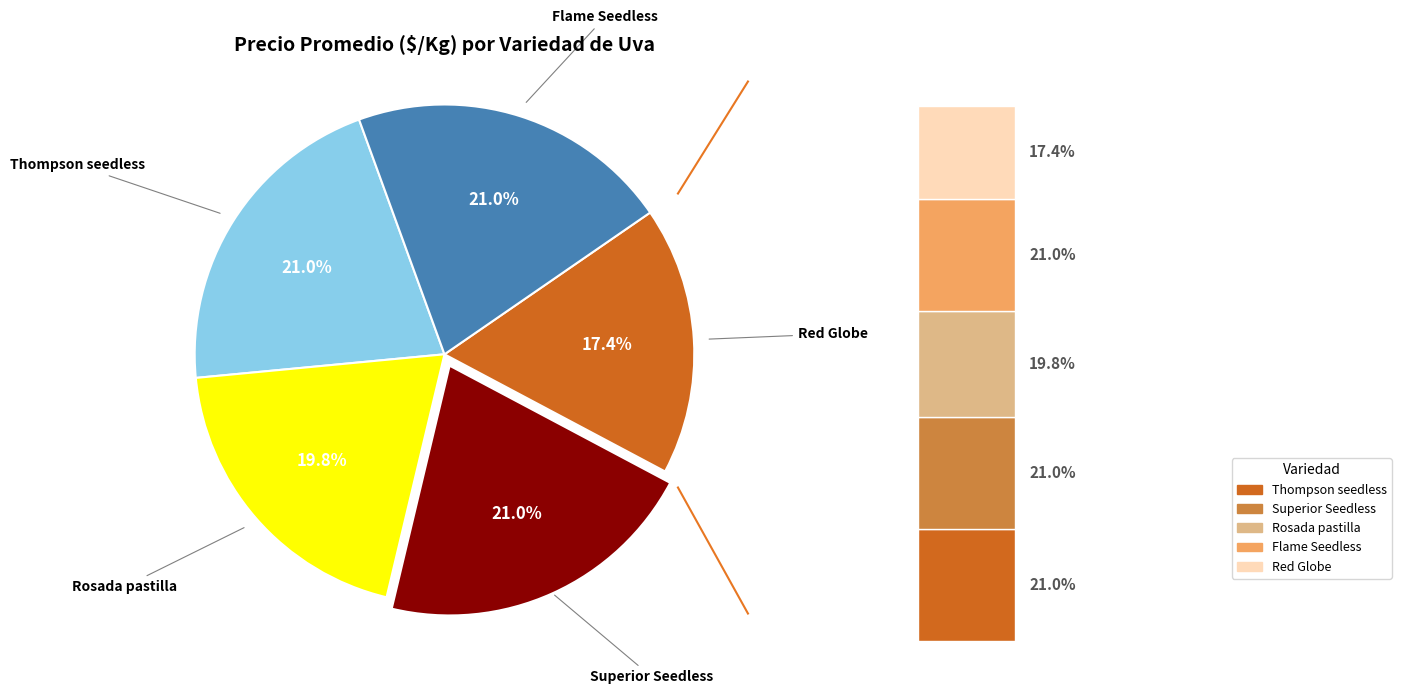

Rank the categories by value from highest to lowest.

Thompson seedless, Superior Seedless, Flame Seedless, Rosada pastilla, Red Globe